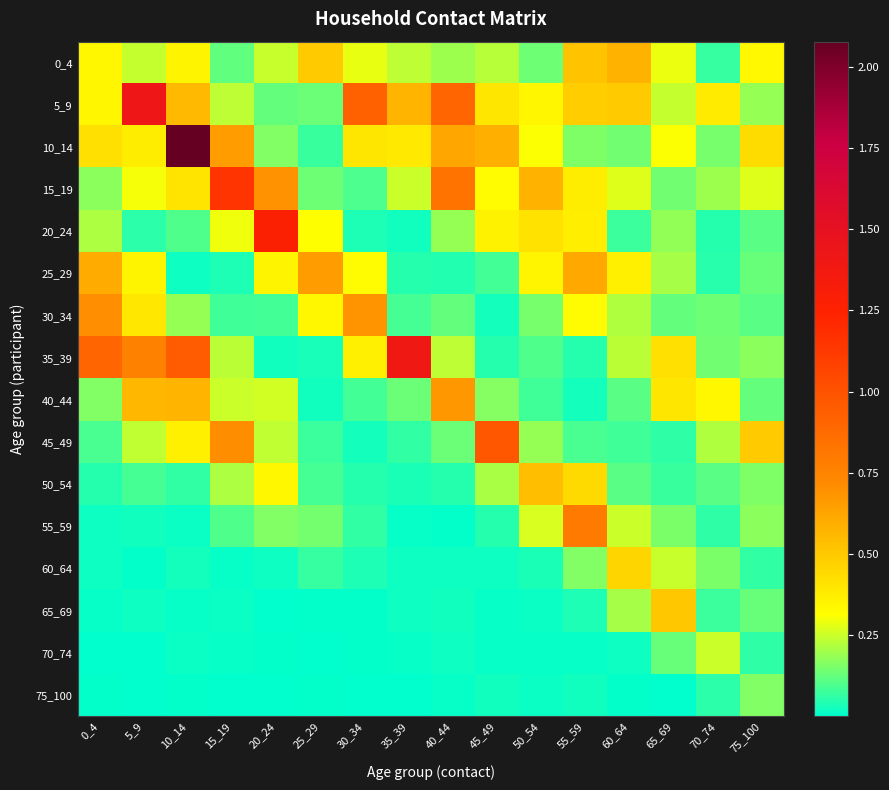

At how many categories does at least one series exceed 1?

5